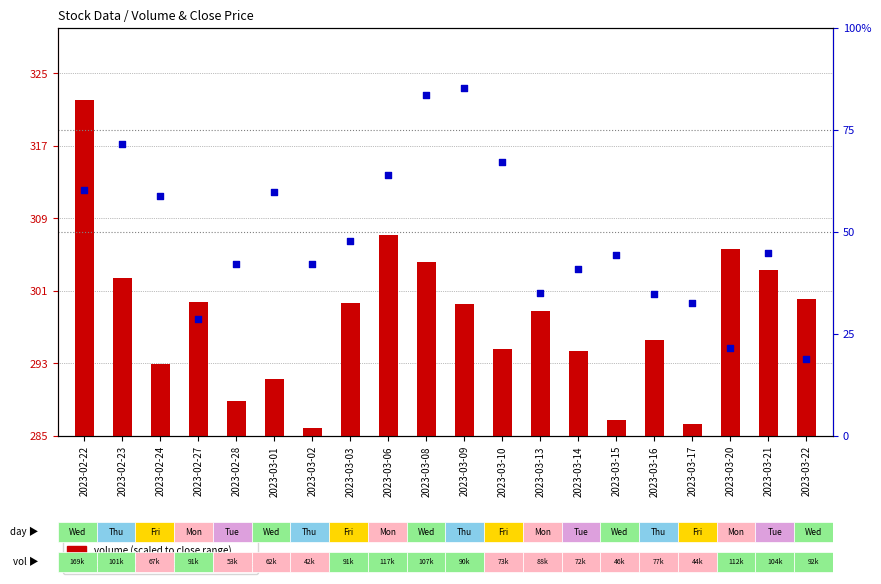

Which series has the largest total across all categories?

close (percentile rank)